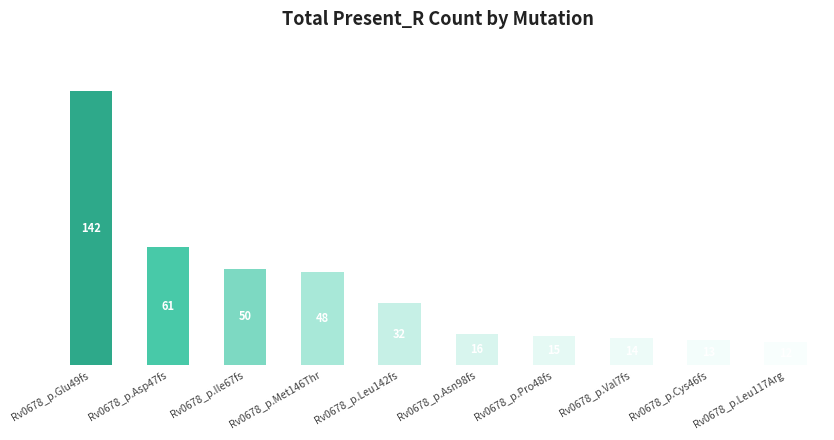

Which has a higher value, Rv0678_p.Cys46fs or Rv0678_p.Ile67fs?

Rv0678_p.Ile67fs